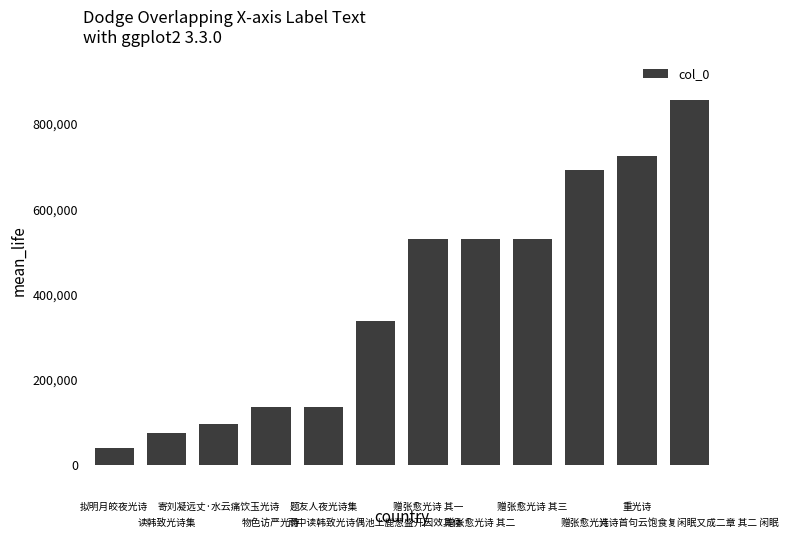

What is the minimum value shown in the chart?

39545